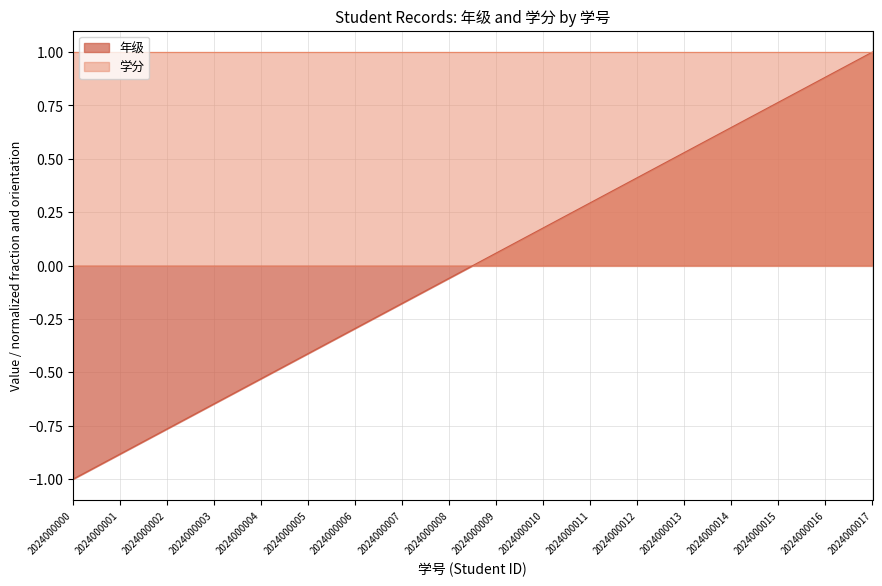

True or false: the data shows 0.1 at 2024000009.

True